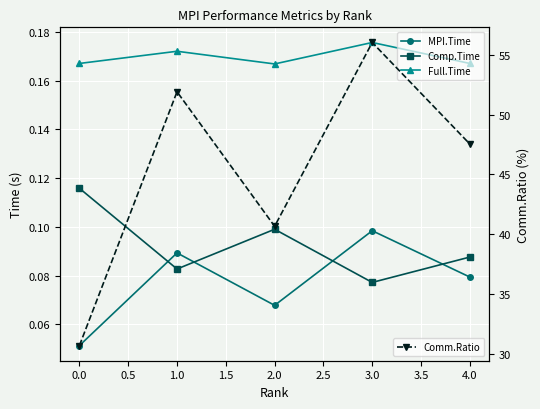

Reading left to right, transcribe all the data shown in this chart.

MPI.Time: 0.1	0.1	0.1	0.1	0.1
Comp.Time: 0.1	0.1	0.1	0.1	0.1
Full.Time: 0.2	0.2	0.2	0.2	0.2
Comm.Ratio: 30.7	51.9	40.7	56.0	47.5